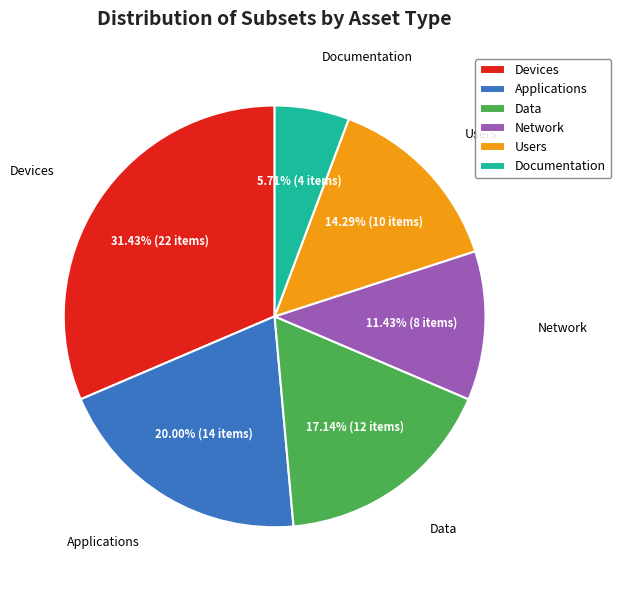

Do Users and Devices together represent more than half of the pie?

No